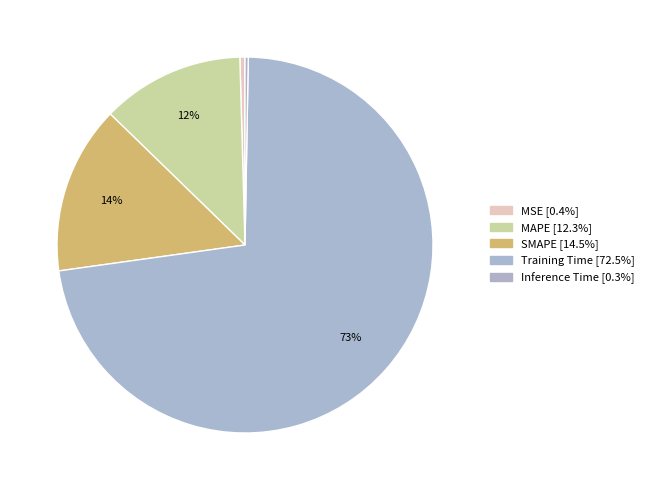

How many slices are in this pie chart?

5